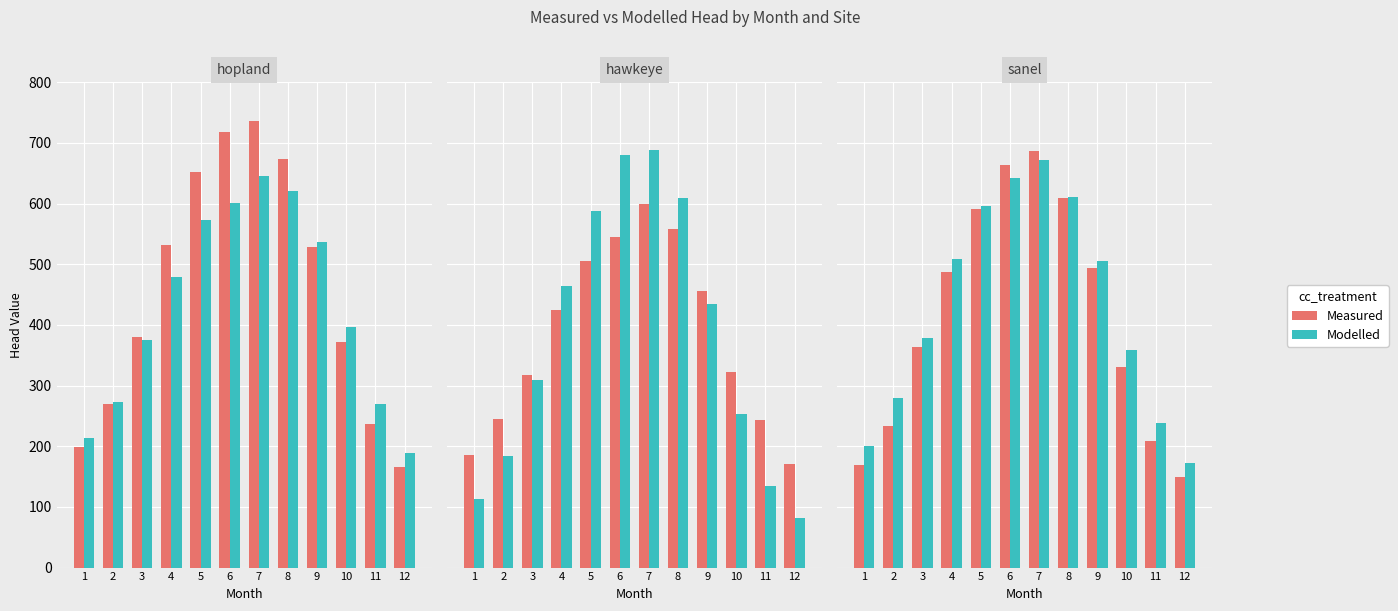

What is the value of the Modelled bar at the 3rd from the left?

378.9